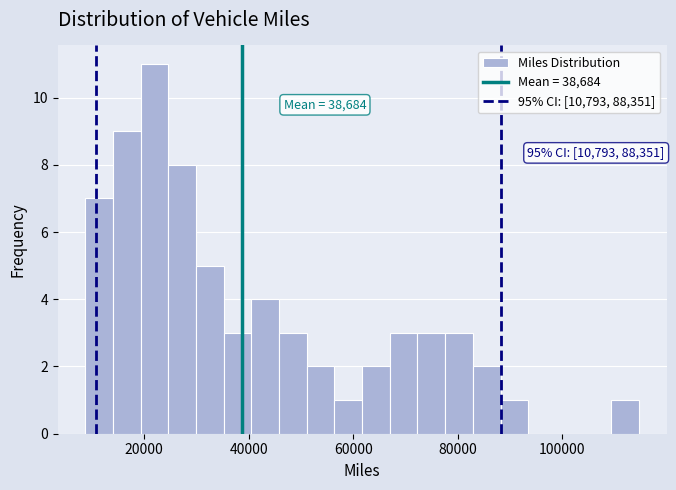

Read against the x-axis, roughly where is the centre of the tallest bar?

22000